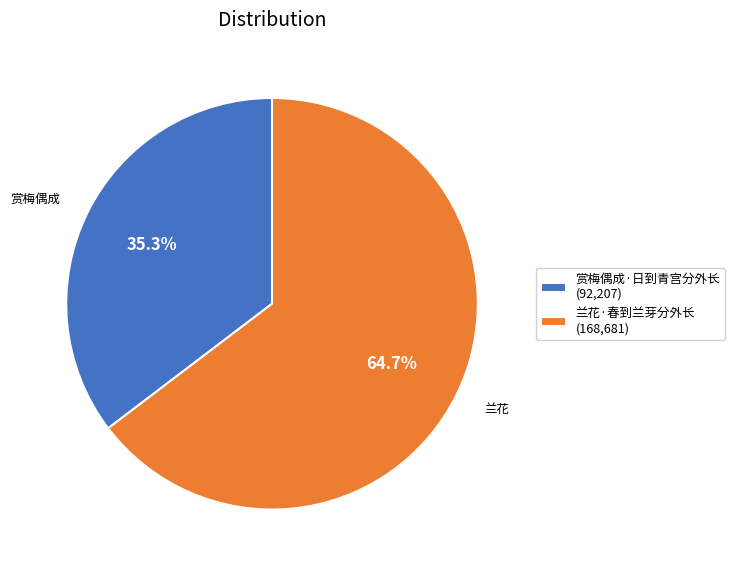

What is the smallest slice in the pie chart?

赏梅偶成·日到青宫分外长